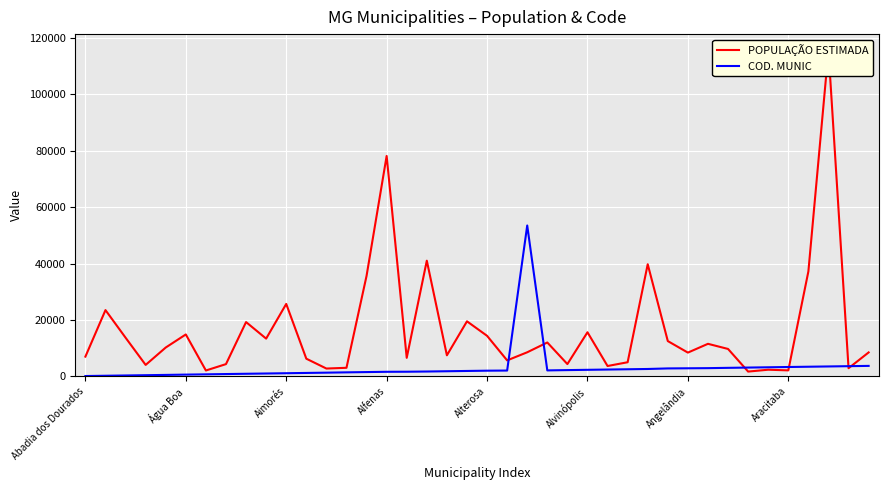

What is the minimum value shown in the chart?

104